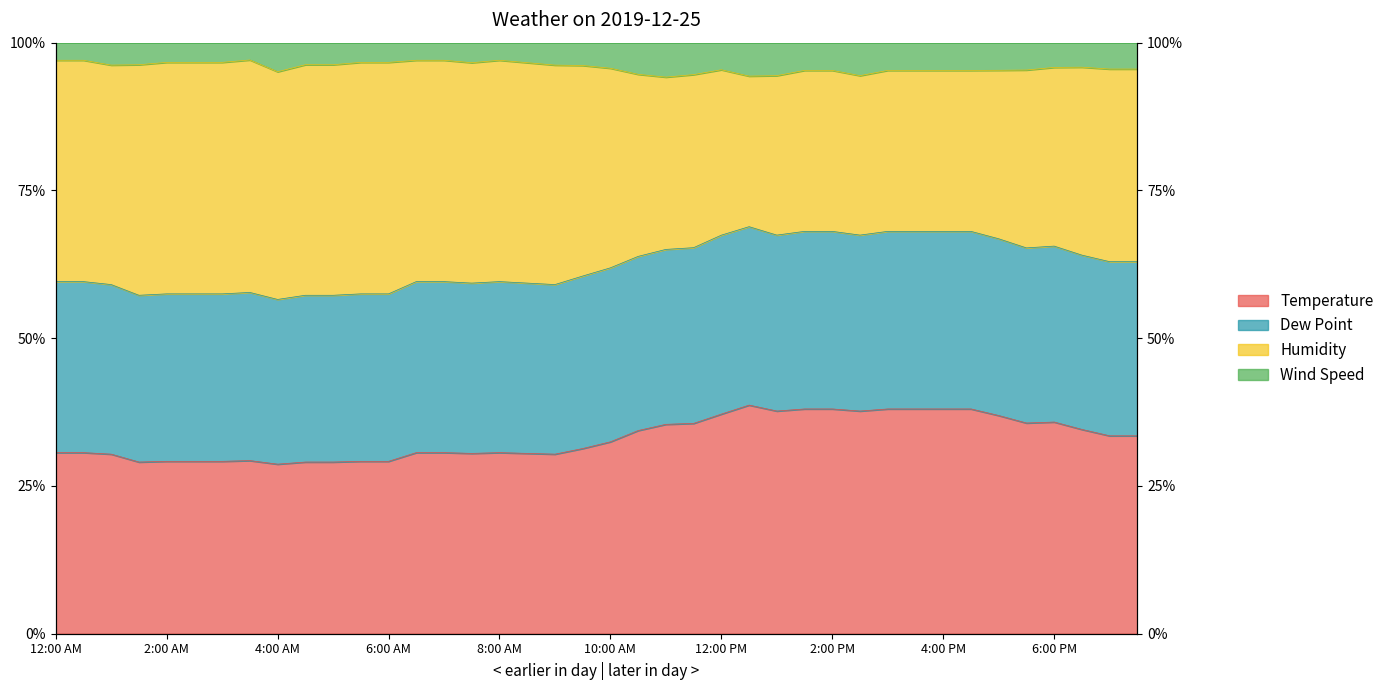

At which category does Temperature reach its first local peak?

3:30 AM